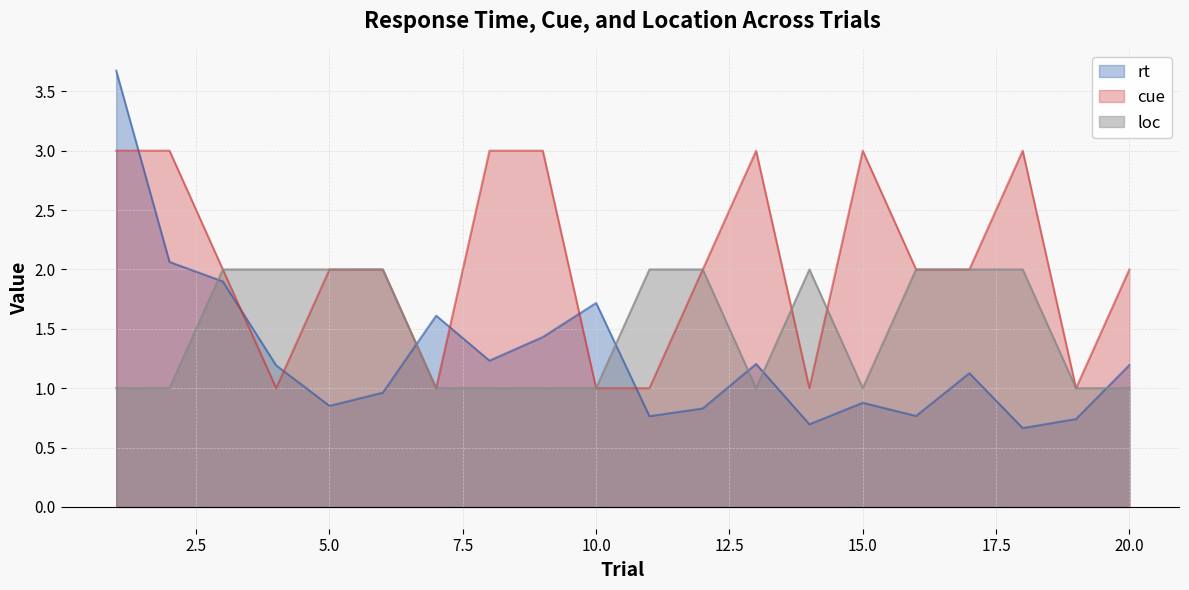

What are all the series names shown in the legend?

rt, cue, loc